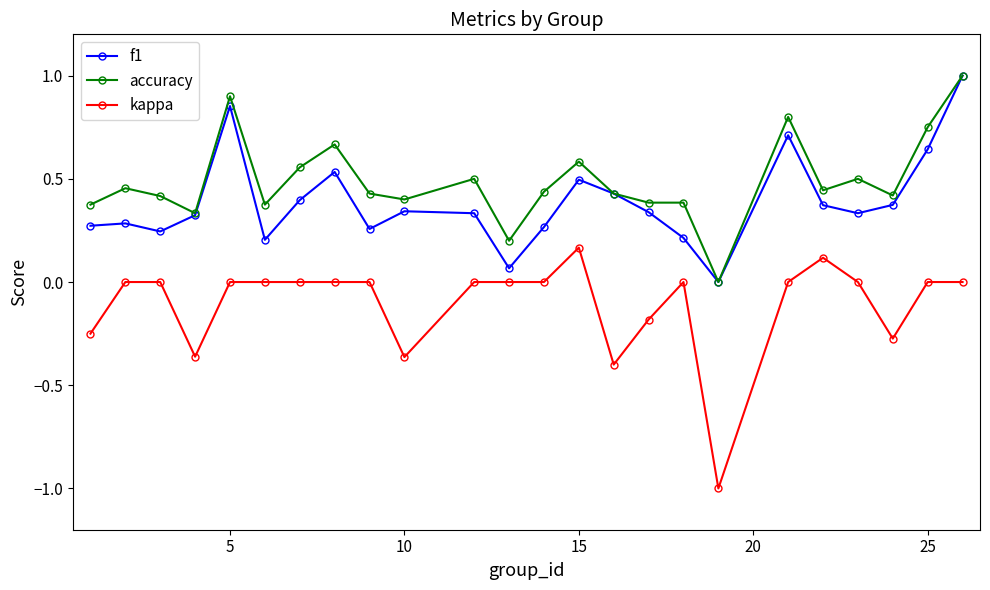

Which series has the largest total across all categories?

accuracy